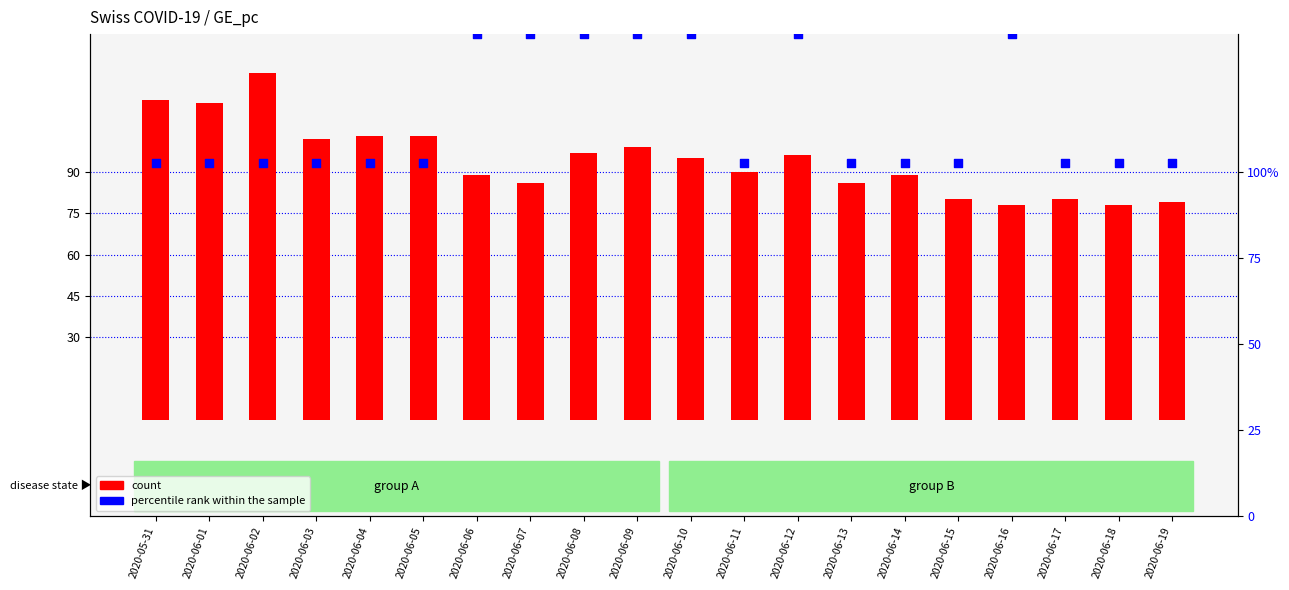

What is the total value across all series at 2020-06-03?

195.3